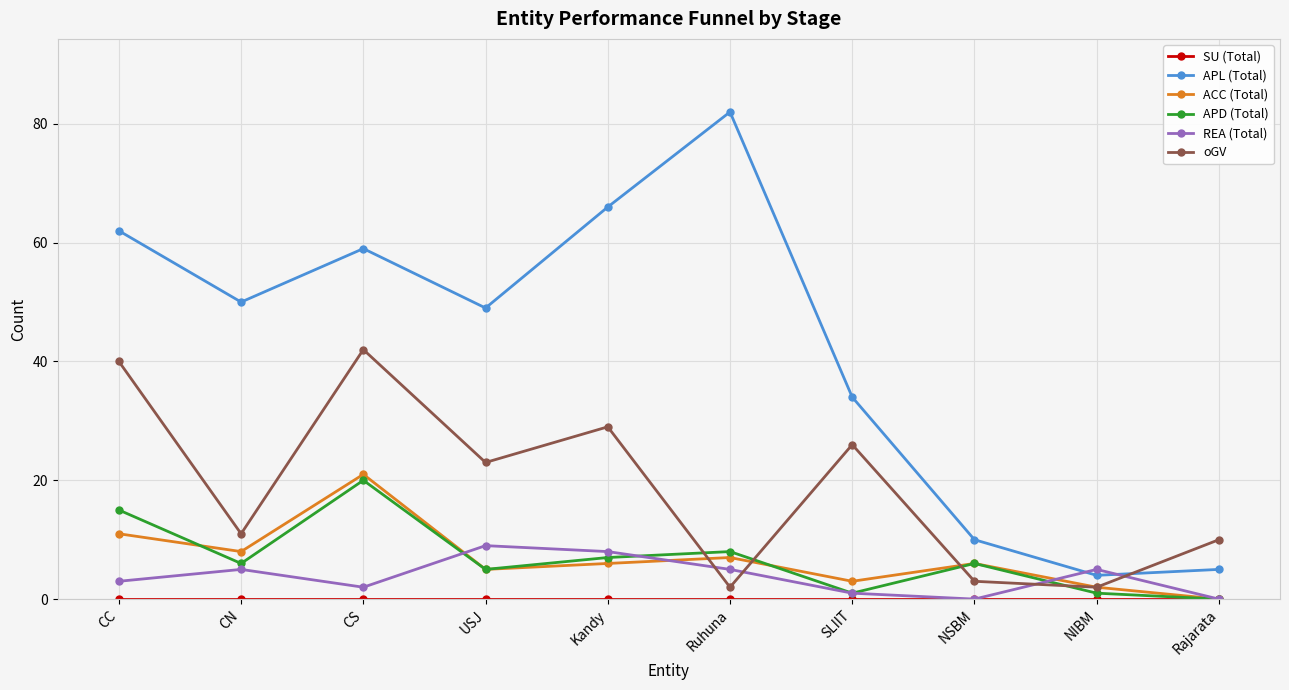

Which series changed the most between SLIIT and NSBM?

APL (Total)